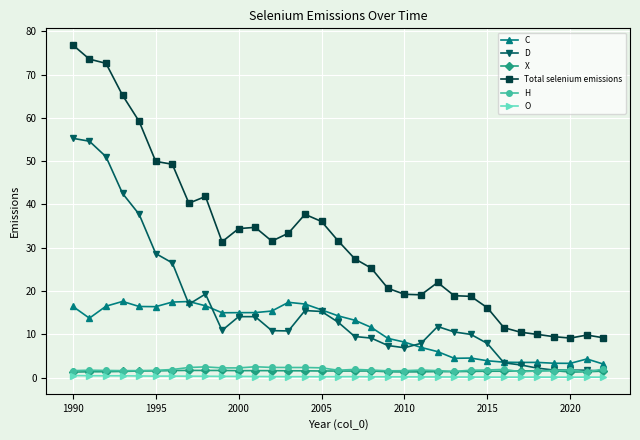

What is the minimum value shown in the chart?

0.1